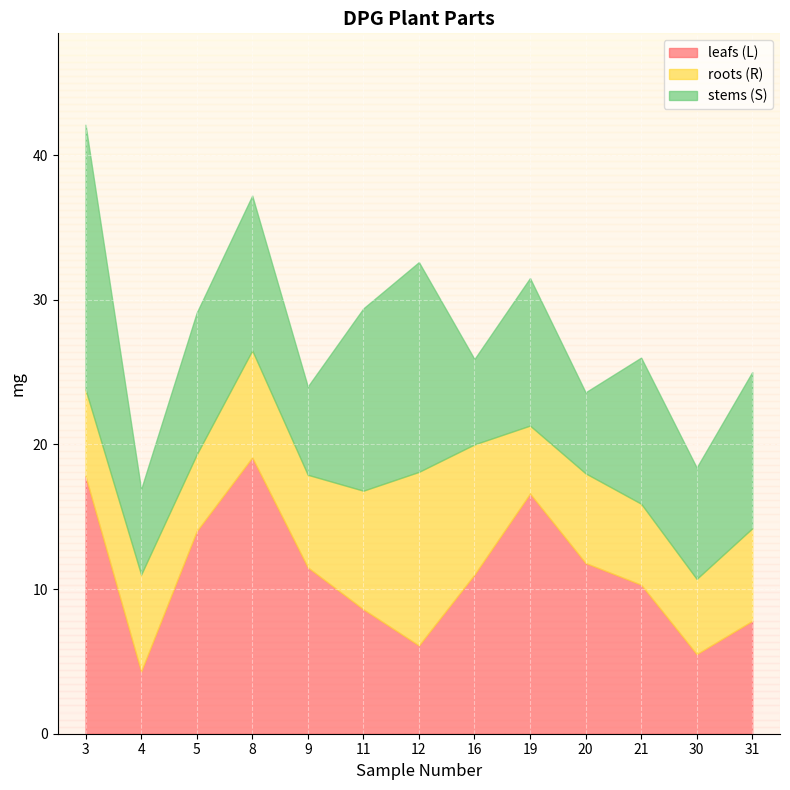

At how many categories does at least one series exceed 0?

3